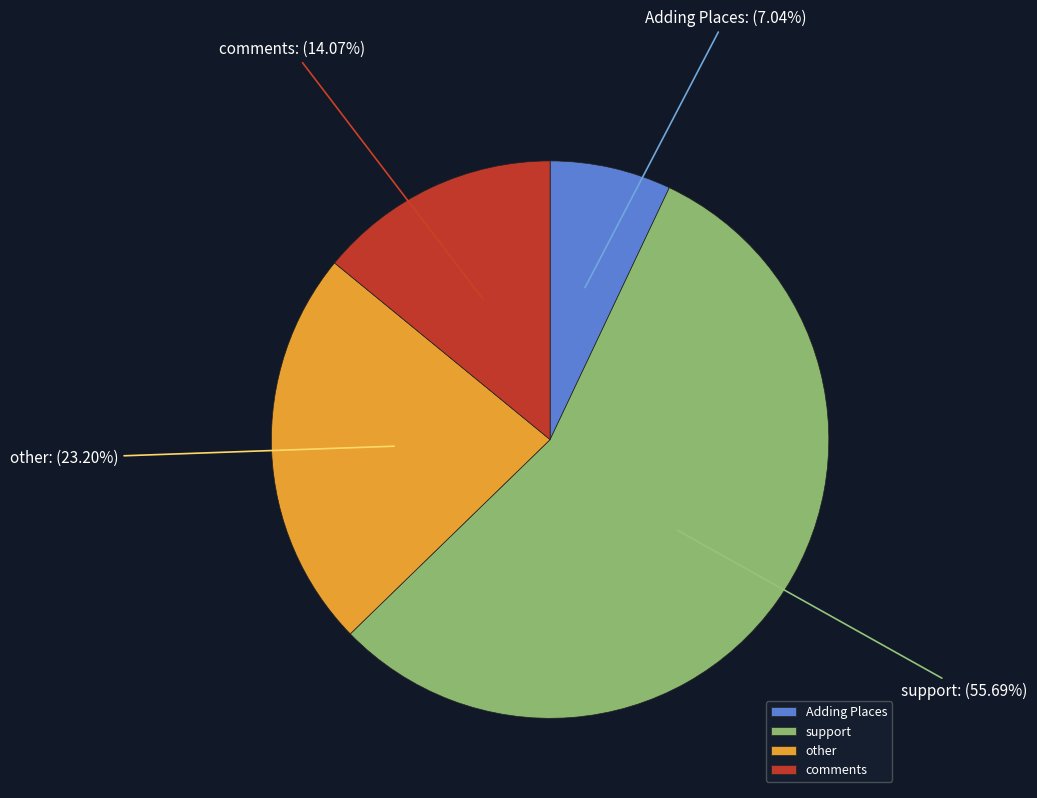

Rank the categories by value from highest to lowest.

support, other, comments, Adding Places